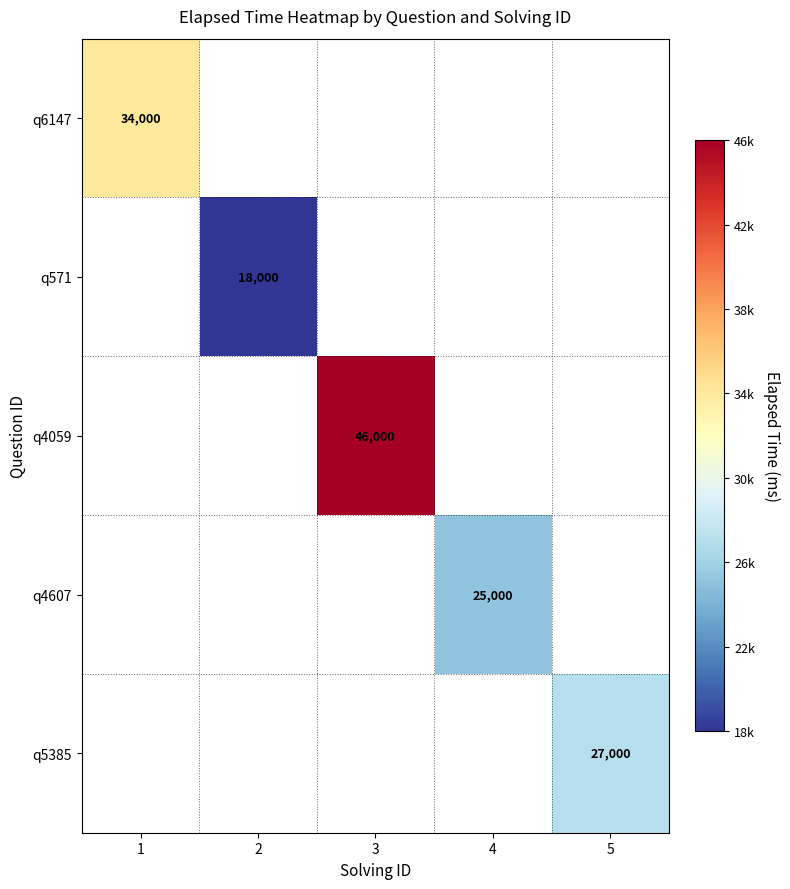

At how many categories does at least one series exceed 30648?

2